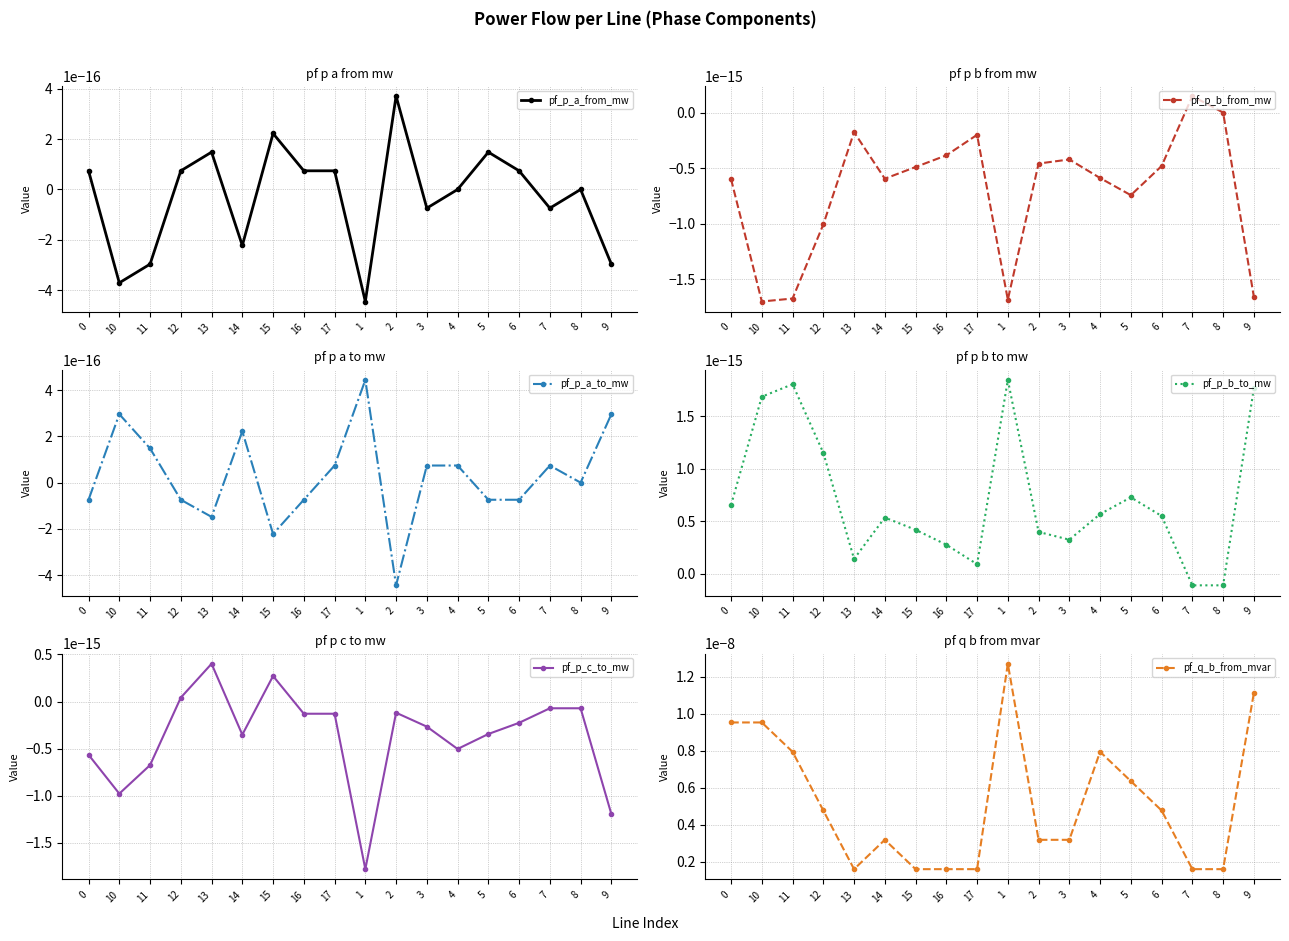

In pf_p_b_from_mw, how many points are lower than both neighbors (excluding endpoints)?

4